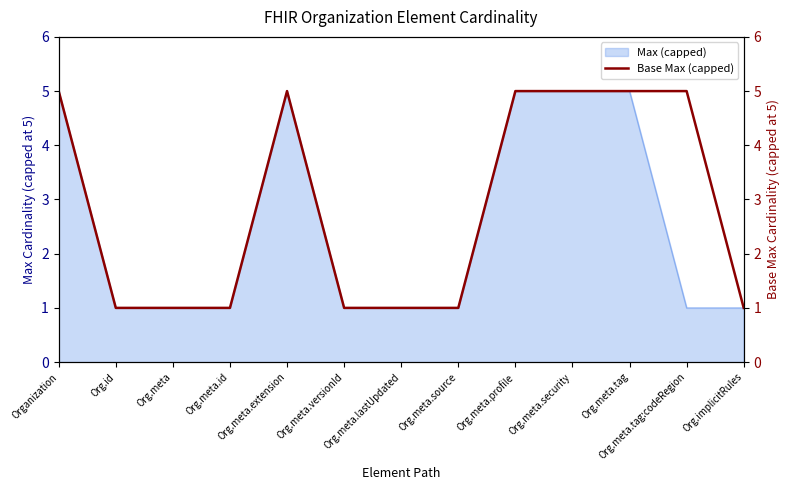

What is the difference between the second highest and minimum values?

4